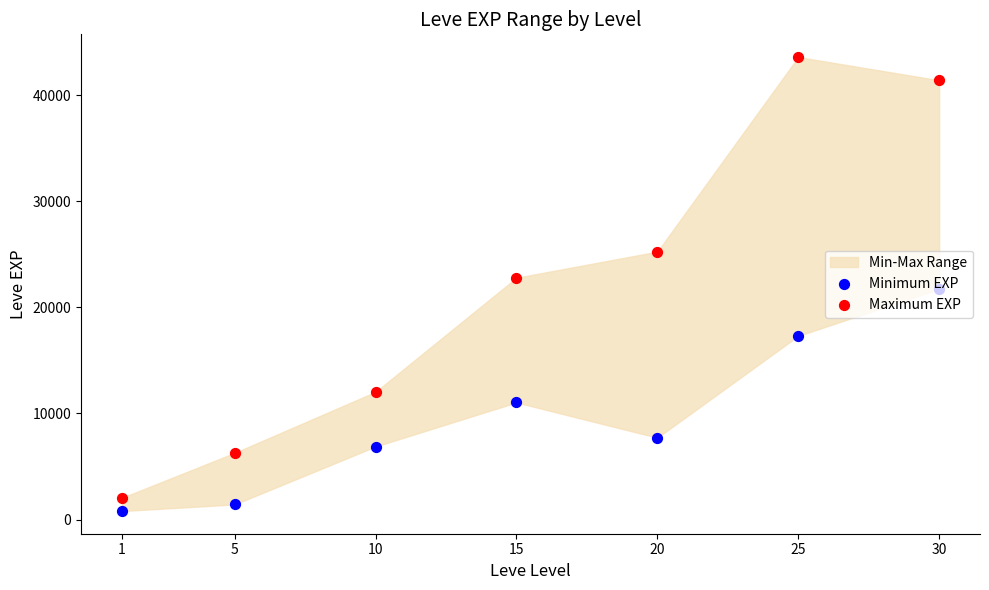

At which category is the sum across all series the highest?

30